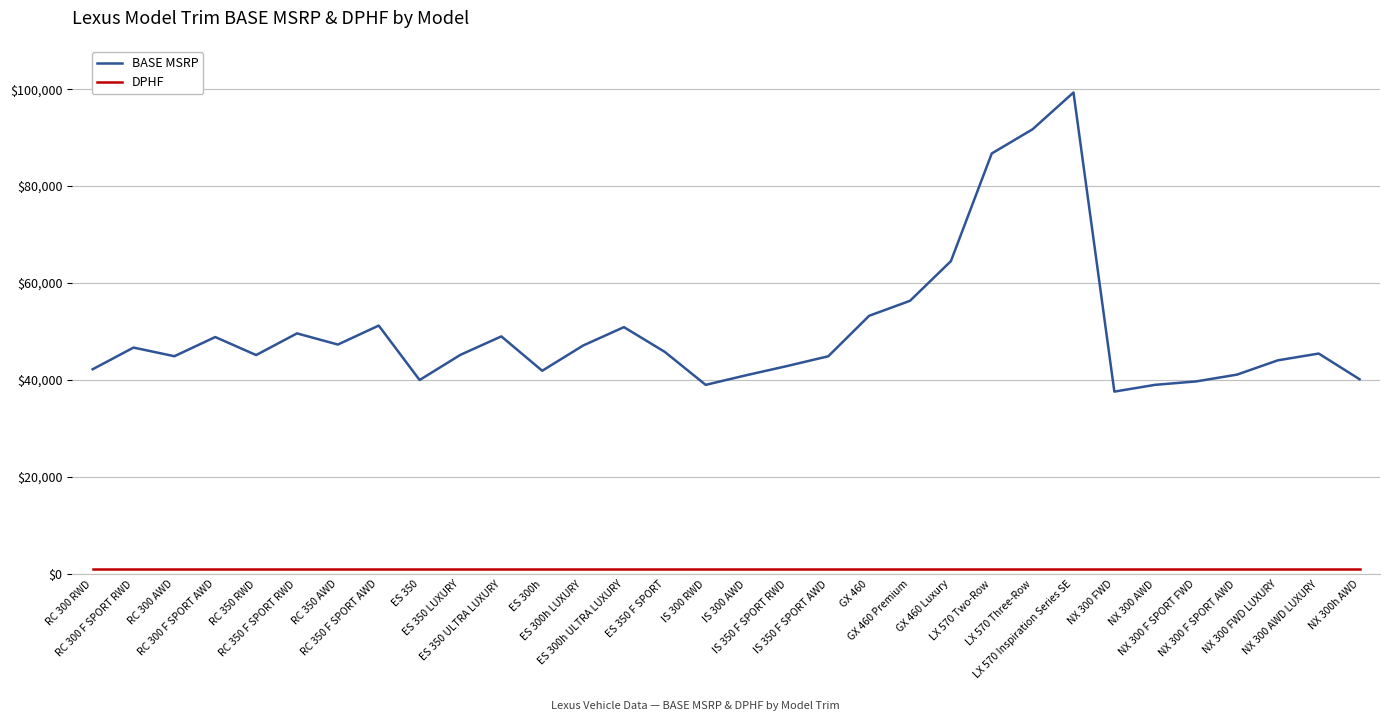

Which series has the widest spread of values?

BASE MSRP